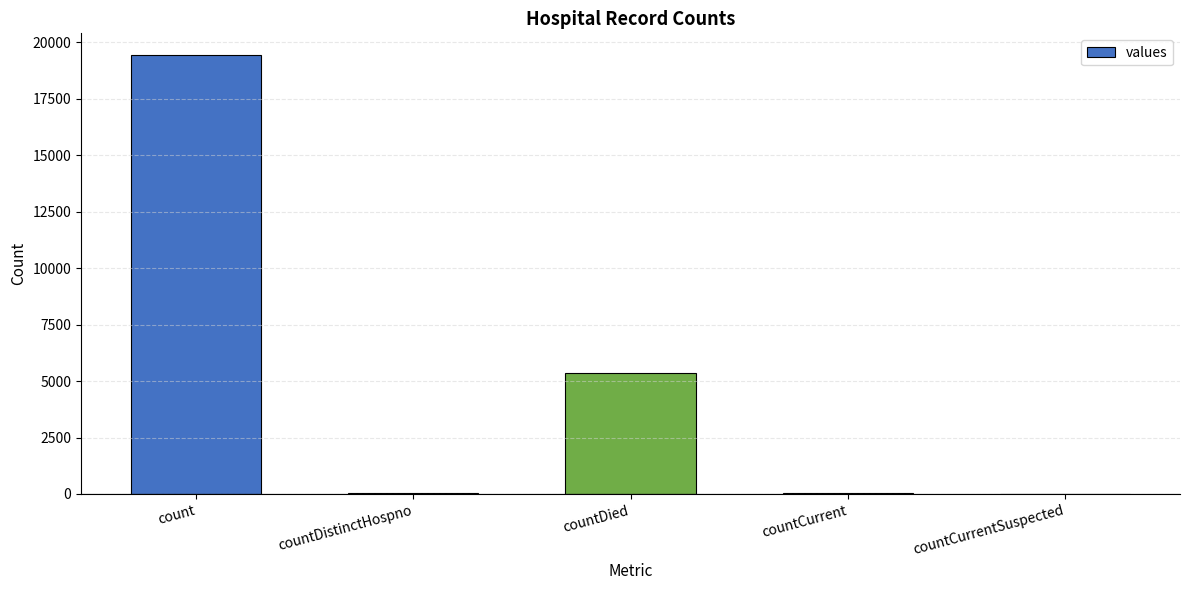

At which category does the chart reach its peak across all series?

count